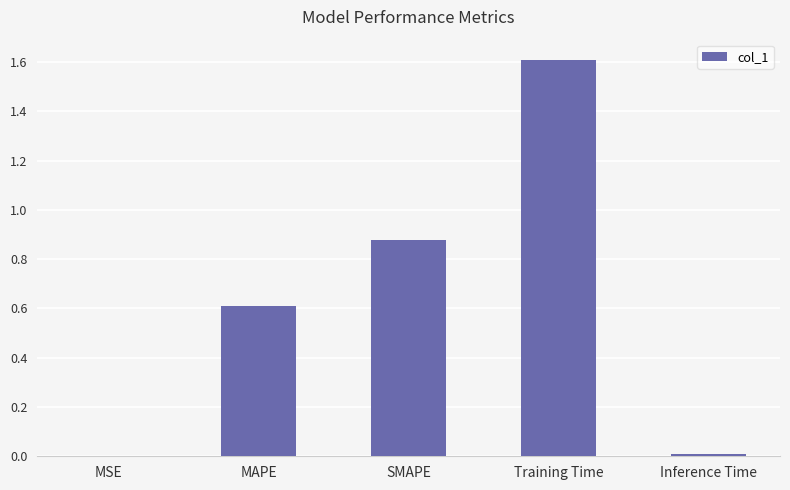

What is the sum of all values?

3.1